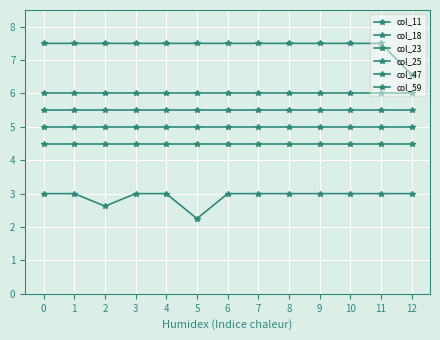

How many series are shown in this chart?

6